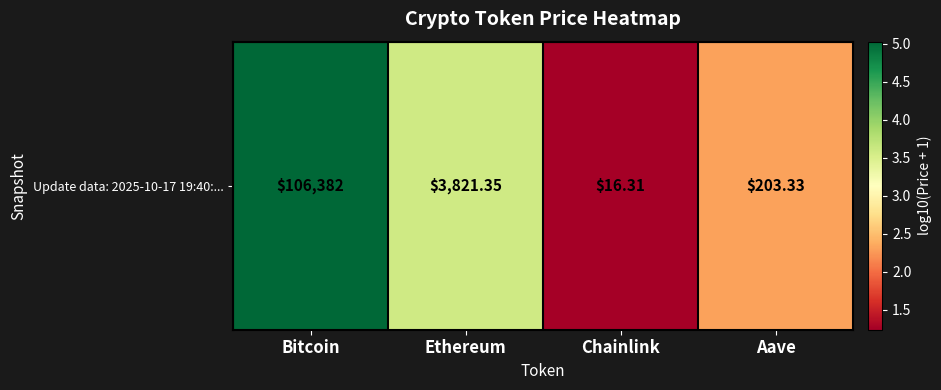

What is the difference between the maximum and minimum values?

3.8